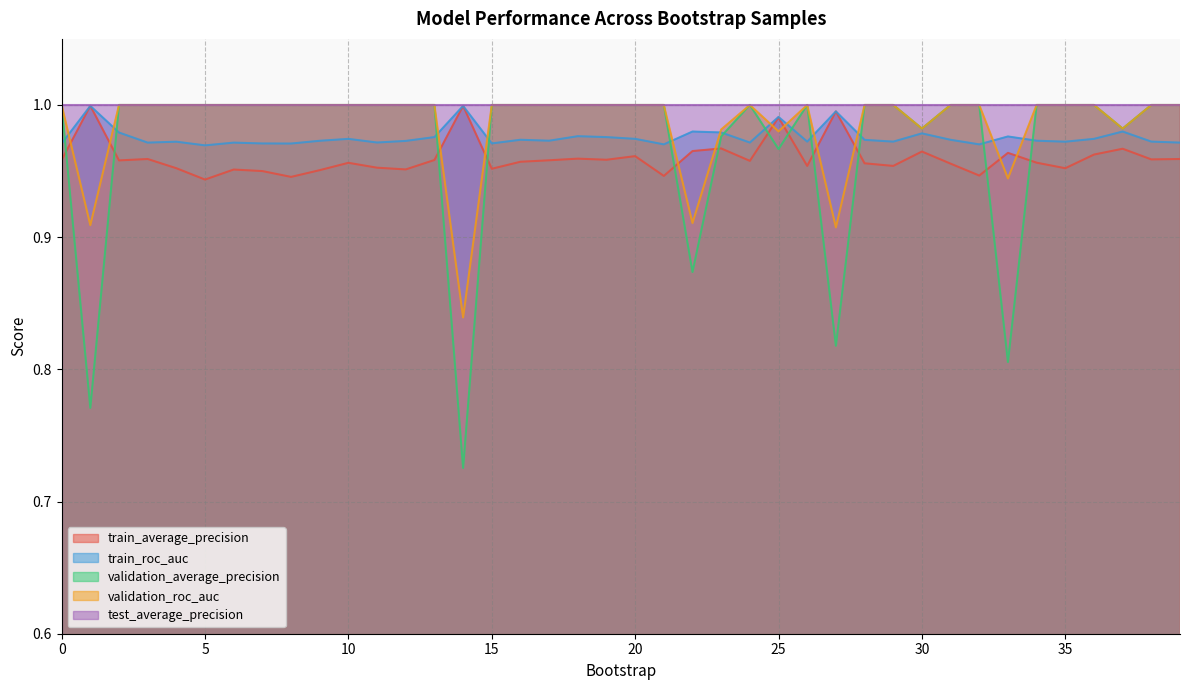

What is the sum of all validation_roc_auc values?

39.4